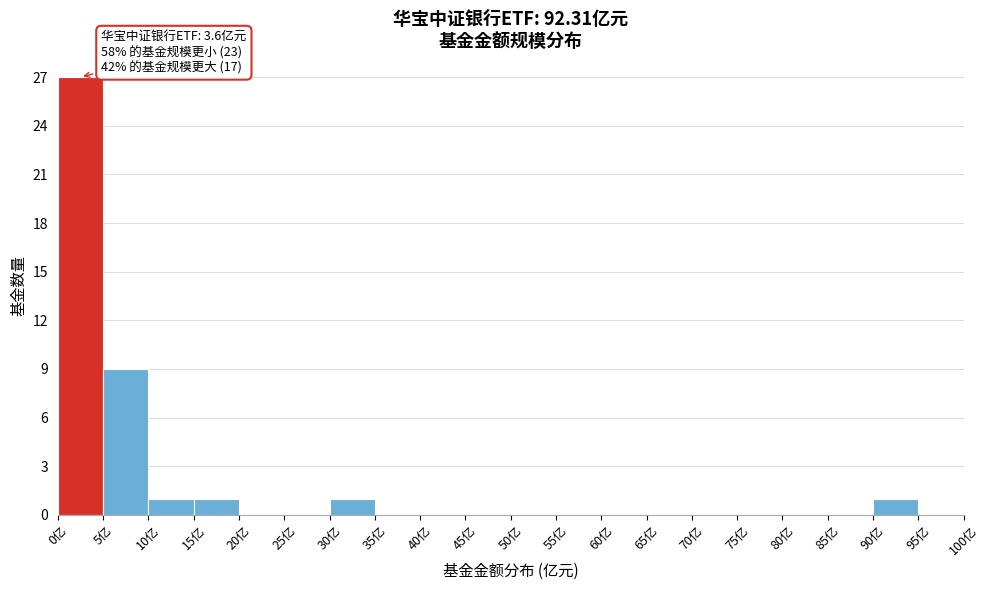

Which range on the x-axis has the tallest bar?

0 to 5